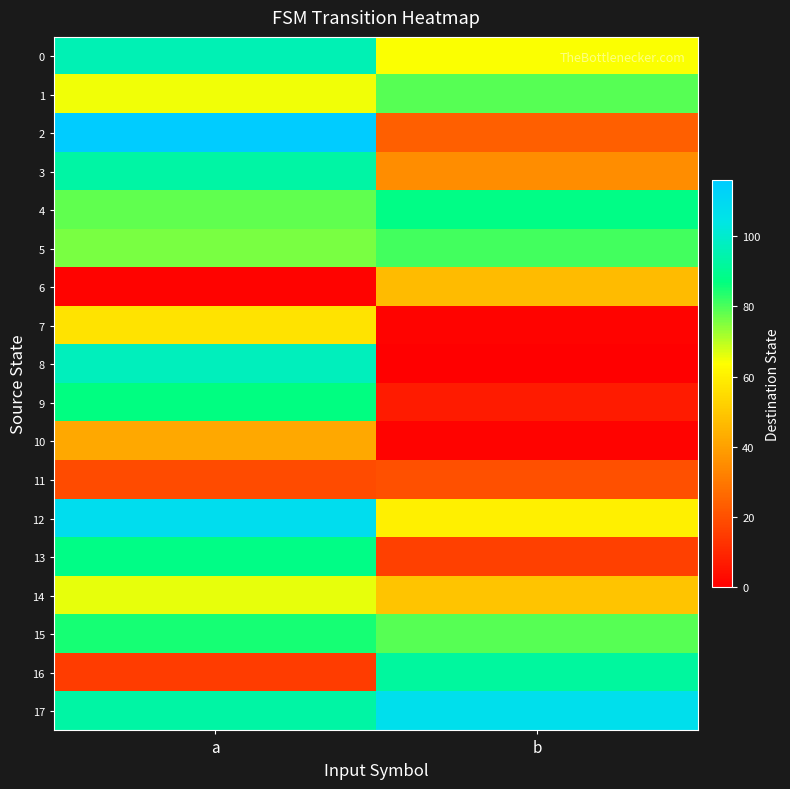

List the series in order of their peak value, lowest first.

11, 10, 6, 7, 14, 1, 5, 15, 9, 4, 13, 16, 3, 0, 8, 17, 12, 2